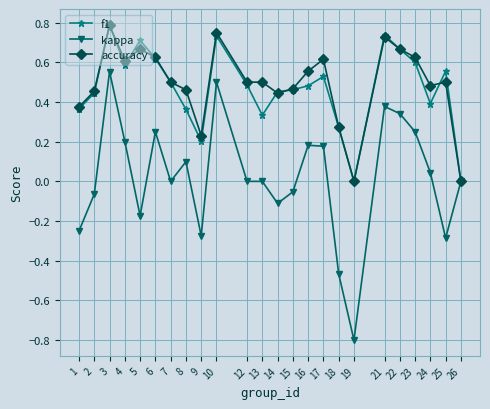

At which category does accuracy reach its first local peak?

3